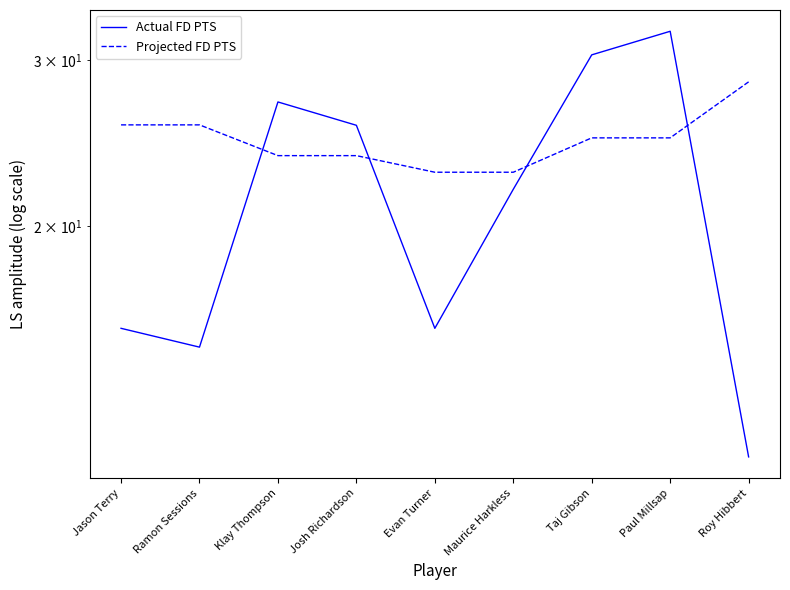

True or false: Actual FD PTS has a value of 10.5 at Josh Richardson.

False